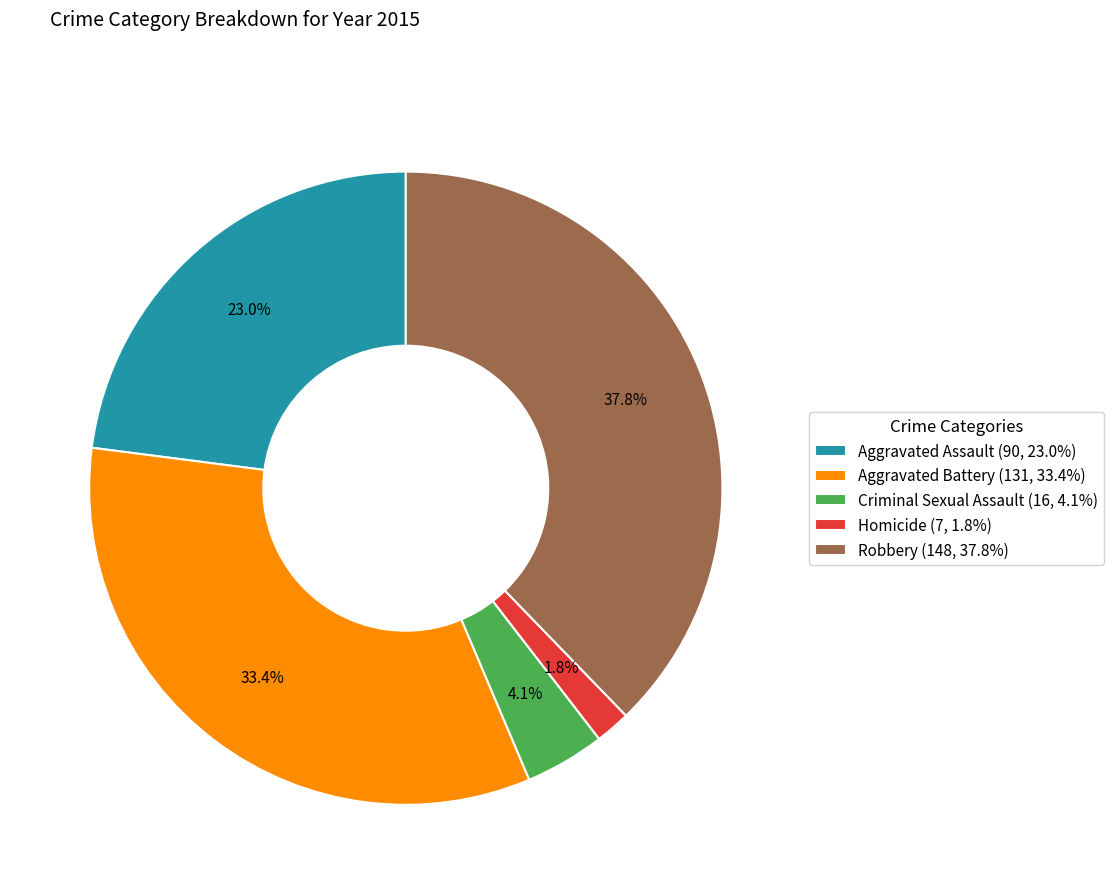

Which category has the smallest portion of the pie?

Homicide